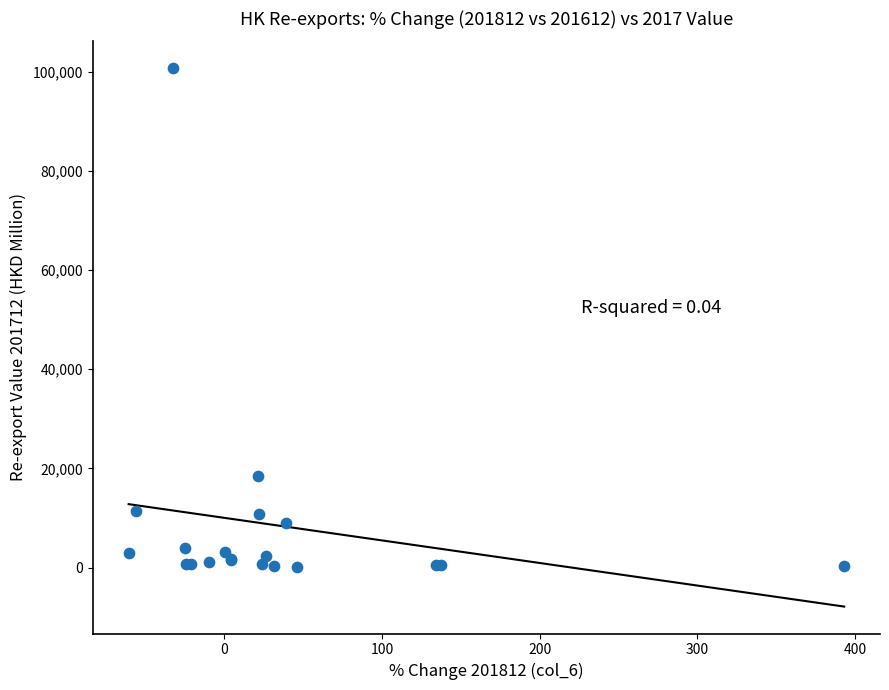

What Y value in the scatter plot is closest to 50411?

18436.7